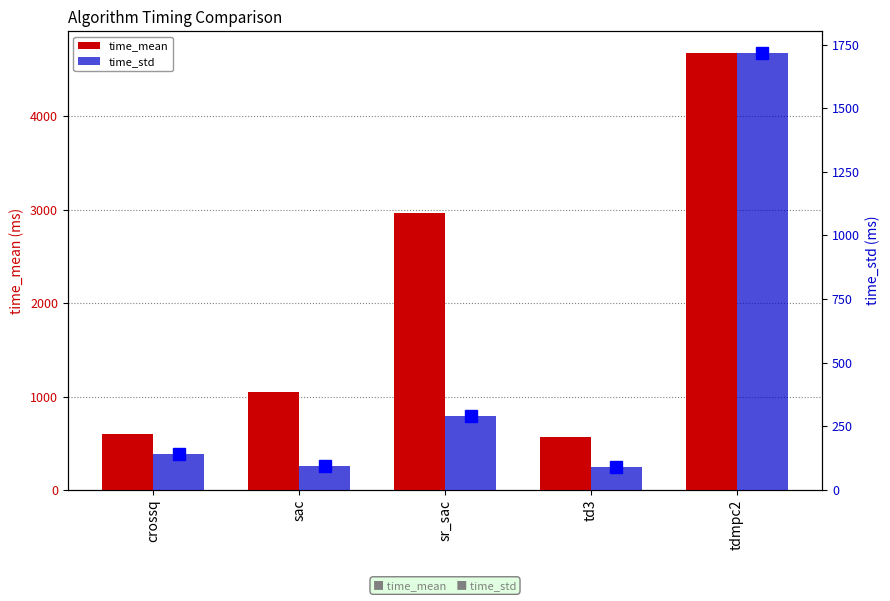

What is the maximum value for time_std?

1716.1